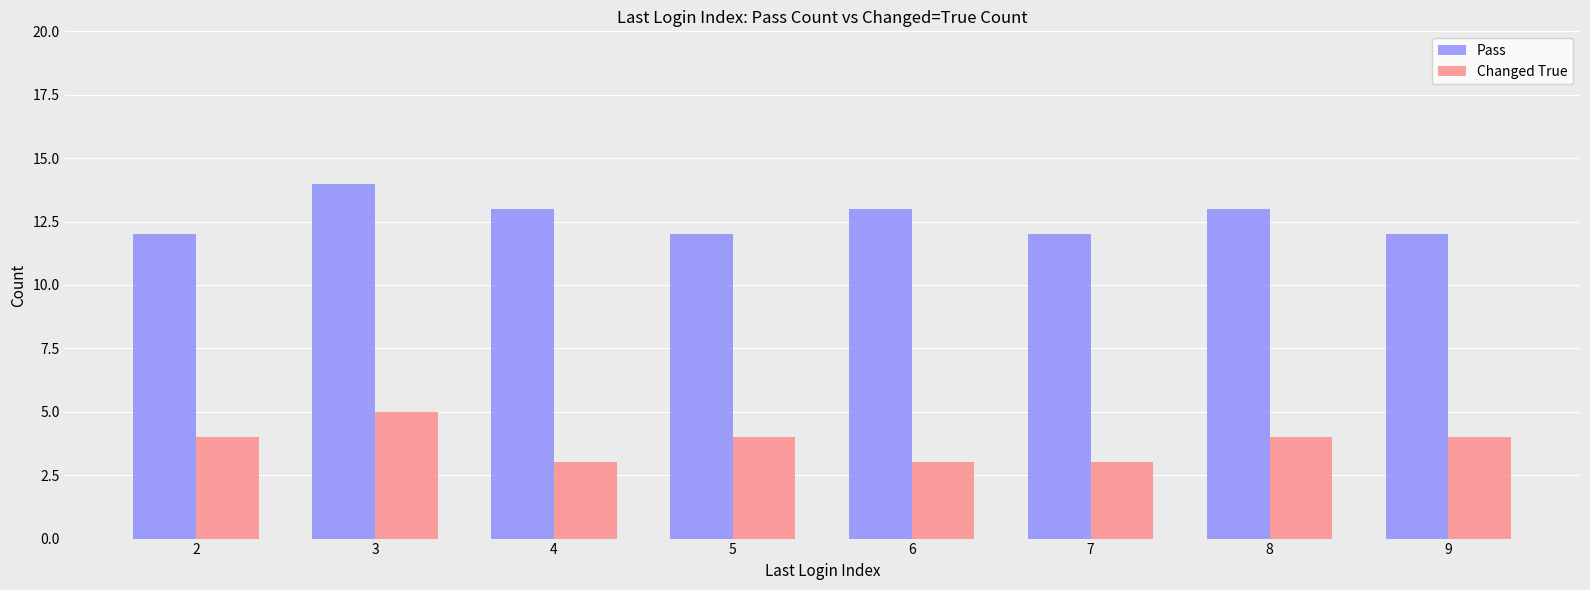

Count the number of categories in the chart.

8